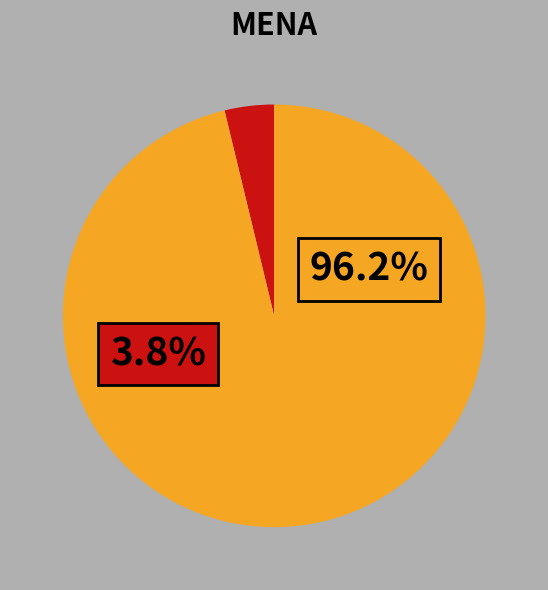

Is there a majority slice in this chart?

Yes